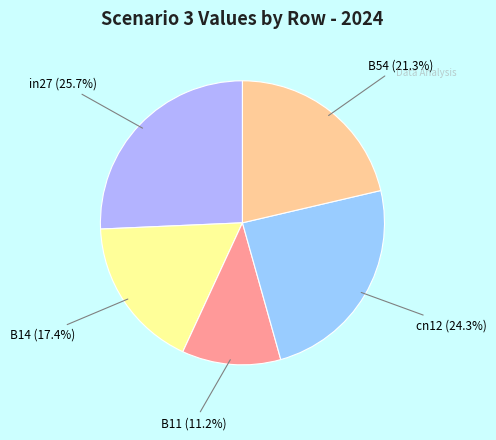

Which category has the smallest portion of the pie?

B11